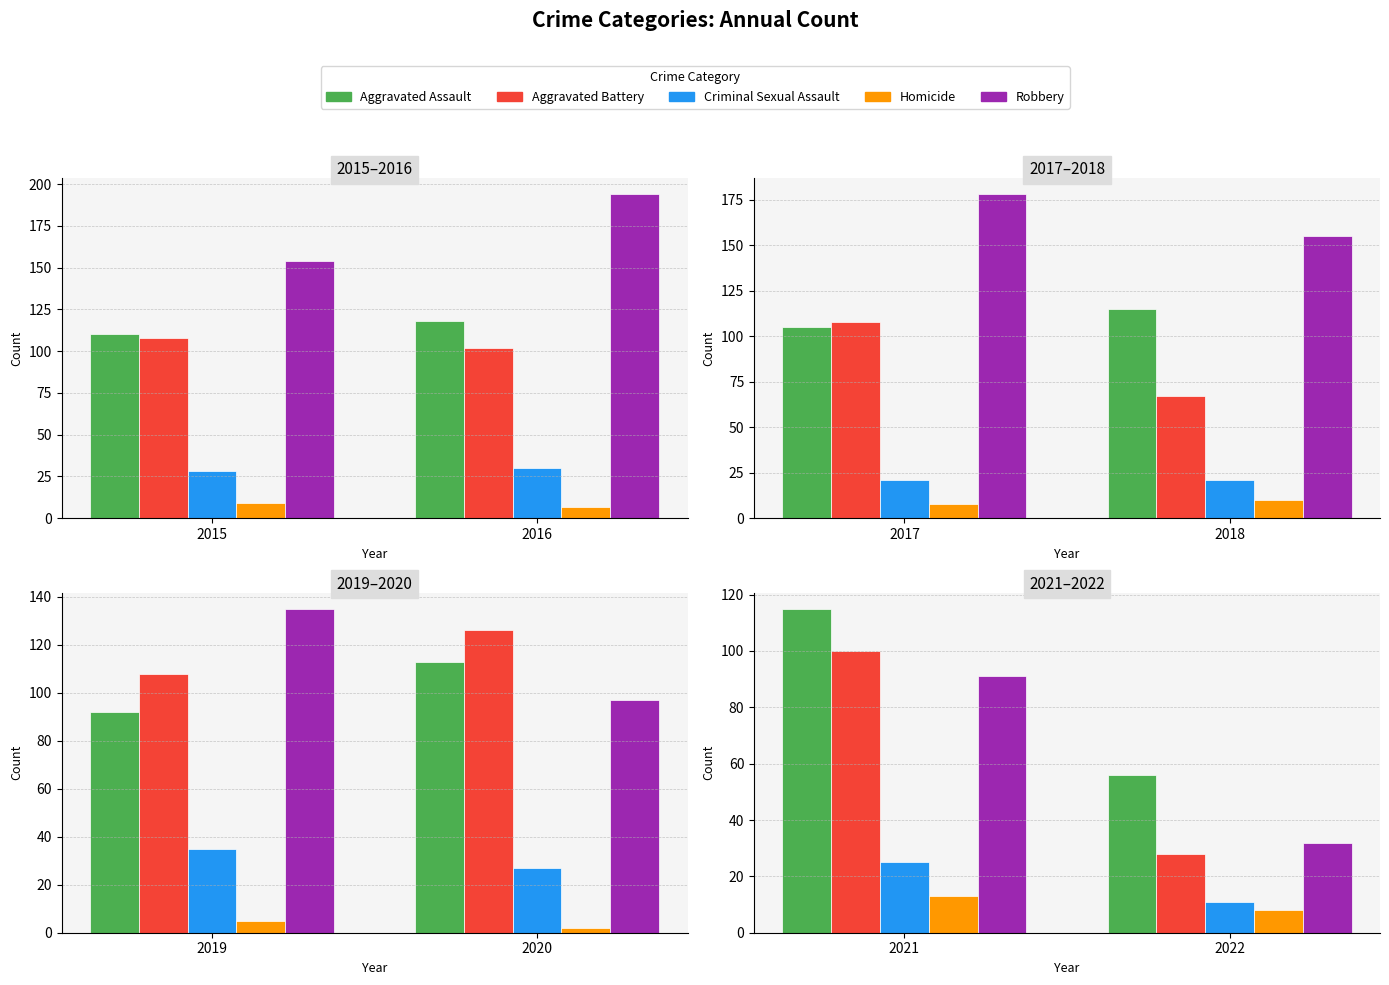

How many data points does each series have?

2